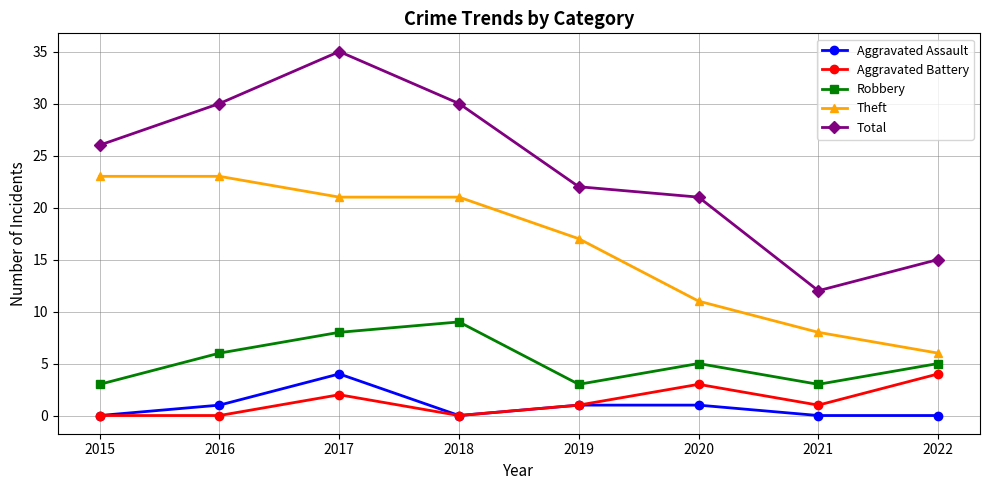

How many lines are shown in the chart?

5